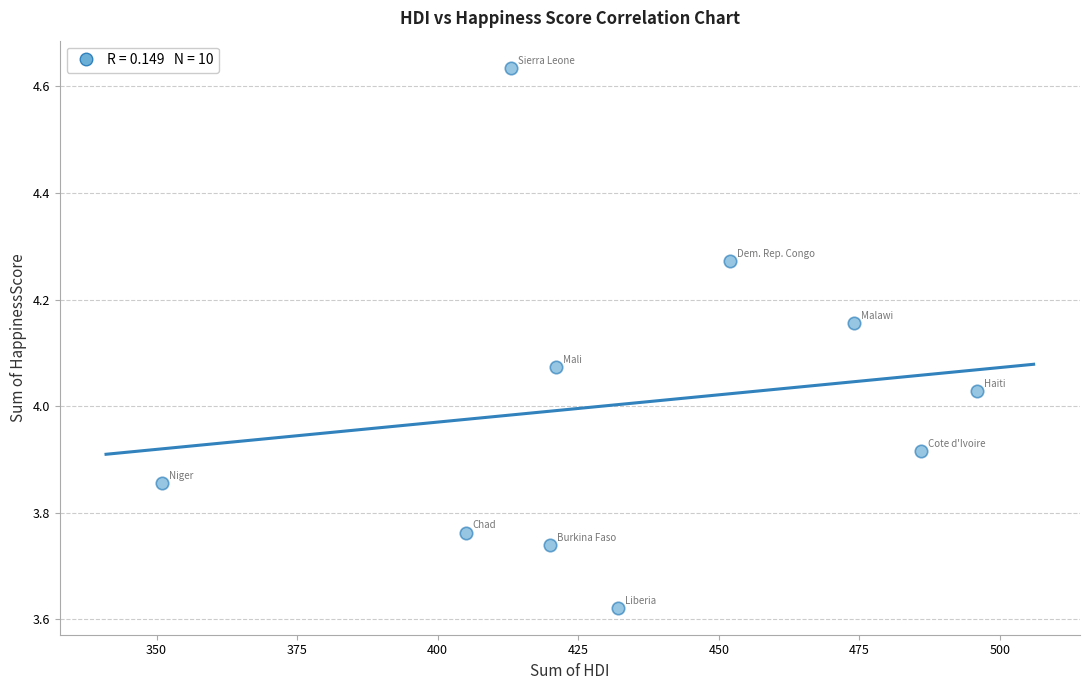

What is the range of Y values (max minus min)?

1.0